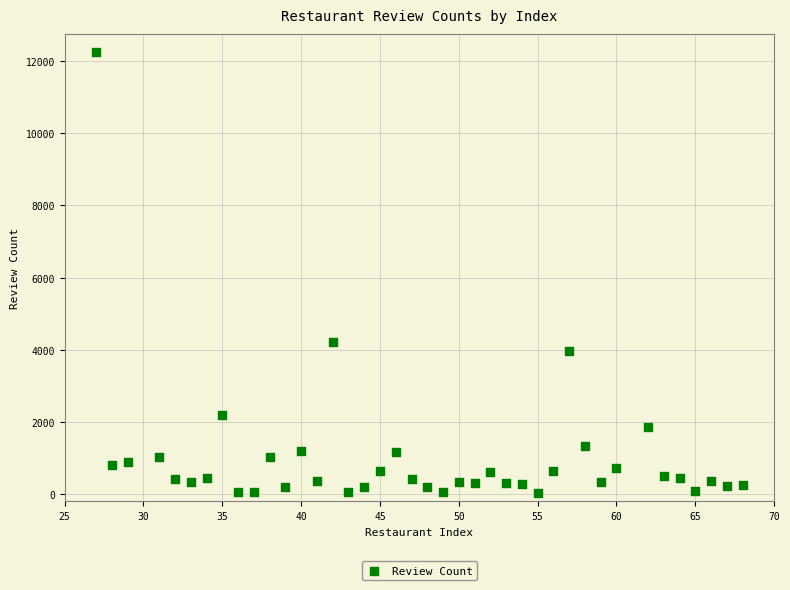

What is the range of Y values (max minus min)?

12210